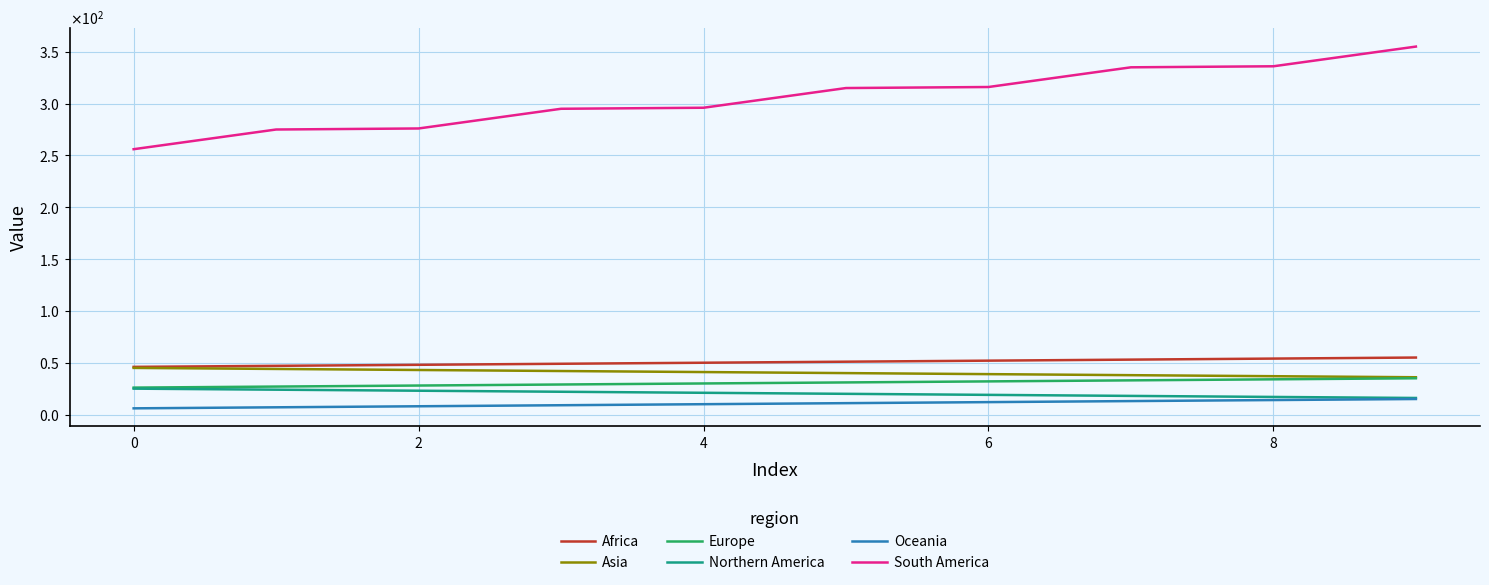

What is the sum of all Asia values?

405.0